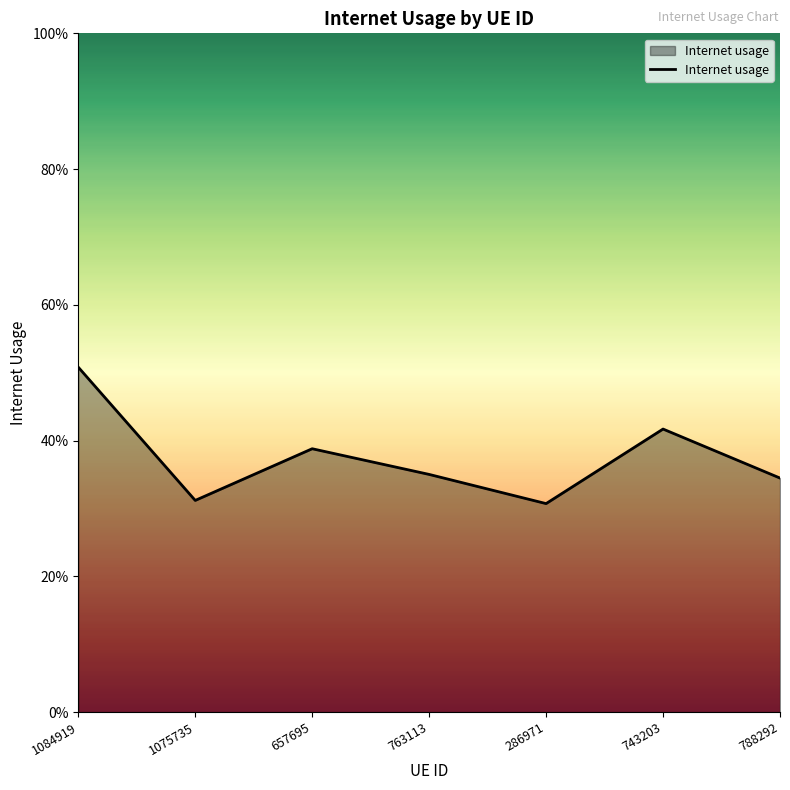

How many points are higher than both their immediate neighbors (excluding endpoints)?

2